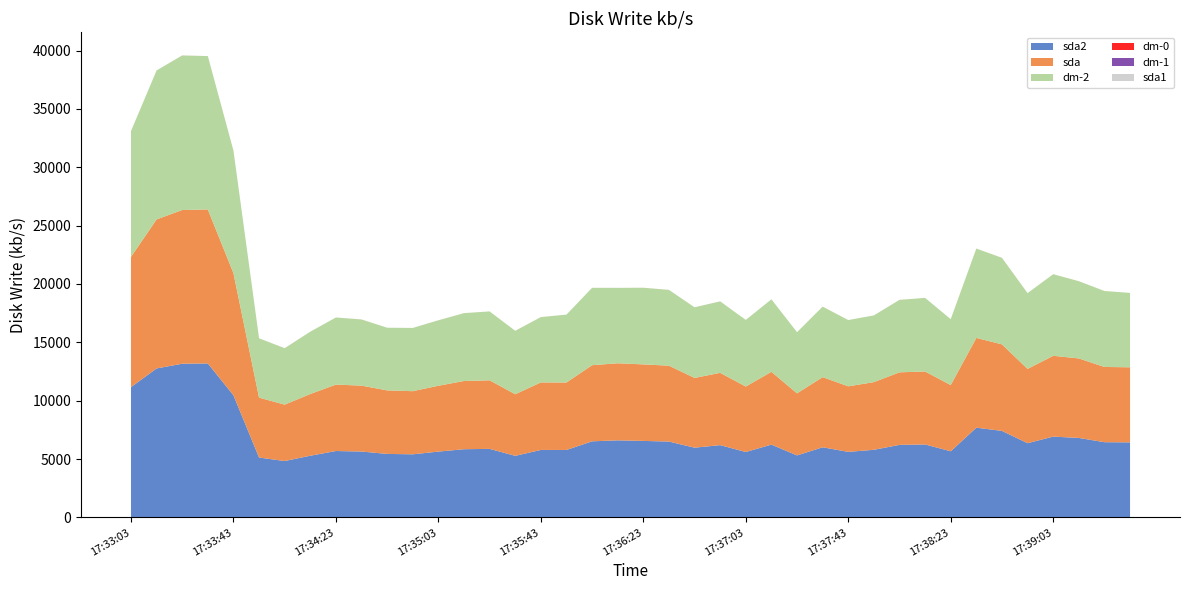

Reading left to right, transcribe all the data shown in this chart.

sda2: 11160.8	12765.7	13169.3	13192.2	10465.3	5132.1	4832.4	5288.2	5690.7	5646.6	5441.8	5408.5	5641.5	5845.2	5874.0	5277.8	5783.4	5779.4	6522.1	6603.7	6556.1	6501.3	5975.7	6194.4	5607.0	6237.7	5315.3	6009.9	5617.2	5796.2	6216.4	6251.4	5668.6	7690.2	7413.9	6362.3	6924.2	6811.6	6446.6	6431.6
sda: 11160.8	12765.7	13169.3	13192.2	10465.3	5132.1	4832.4	5288.2	5690.7	5646.6	5441.8	5408.5	5641.5	5845.2	5874.0	5277.8	5783.4	5779.4	6522.1	6603.7	6556.1	6501.3	5975.7	6194.4	5607.0	6237.7	5315.3	6009.9	5617.2	5796.2	6216.4	6251.4	5668.6	7690.2	7413.9	6362.3	6924.2	6811.6	6446.6	6431.6
dm-2: 10776.2	12765.3	13241.2	13140.0	10486.2	5083.2	4828.9	5340.6	5747.7	5664.9	5367.2	5419.7	5604.4	5810.2	5904.0	5431.7	5596.3	5817.5	6625.0	6459.8	6564.3	6490.0	6051.8	6117.3	5706.4	6213.3	5240.1	6037.5	5676.3	5713.4	6202.6	6305.9	5649.2	7653.8	7411.7	6493.4	6988.7	6613.4	6506.3	6369.9
dm-0: 0.0	0.4	1.6	1.2	5.7	0.0	2.8	0.1	0.0	2.4	0.1	0.0	1.2	1.7	0.0	1.2	1.7	0.0	1.2	0.1	1.6	1.6	0.1	1.2	1.2	0.1	0.0	2.8	0.1	0.0	2.8	0.1	0.0	1.2	1.7	0.0	1.2	1.7	0.0	1.2
dm-1: 0.0	0.0	0.0	0.0	0.0	0.0	0.8	0.0	0.8	0.0	0.8	0.0	0.8	0.0	0.0	0.0	0.0	0.4	0.0	1.2	0.0	0.0	0.4	1.2	0.0	0.0	0.0	0.0	0.0	1.2	0.0	0.0	0.0	0.0	0.4	0.0	0.0	0.0	0.8	0.0
sda1: 0.0	0.0	0.0	0.0	0.0	0.0	0.0	0.0	0.0	0.0	0.0	0.0	0.0	0.0	0.0	0.0	0.0	0.0	0.0	0.0	0.0	0.0	0.0	0.0	0.0	0.0	0.0	0.0	0.0	0.0	0.0	0.0	0.0	0.0	0.0	0.0	0.0	0.0	0.0	0.0